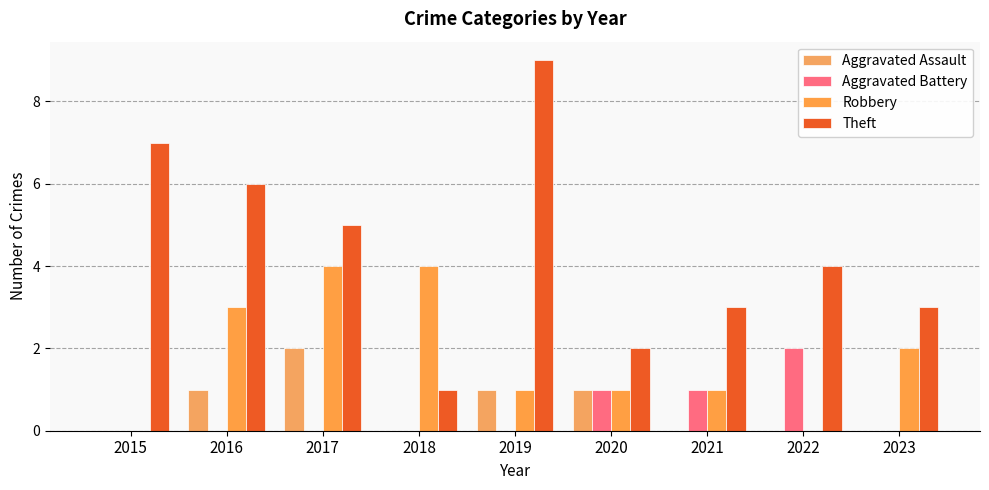

Which series has the largest range (max minus min)?

Theft